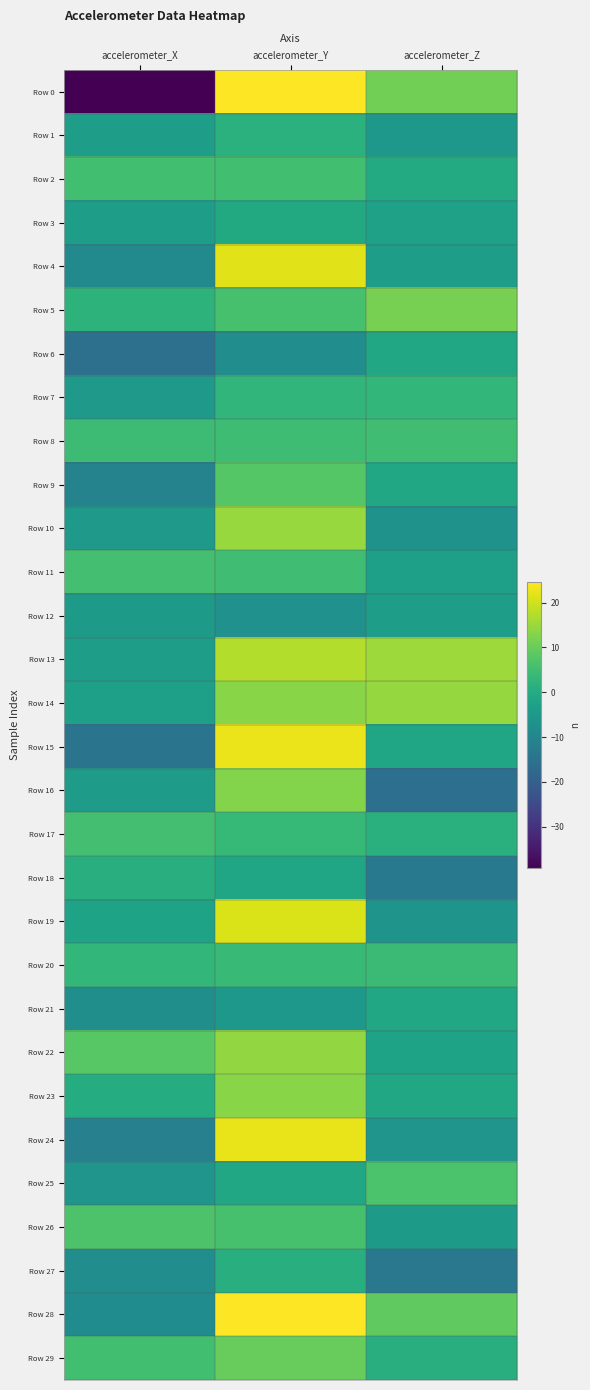

Which series has the widest spread of values?

Row 0